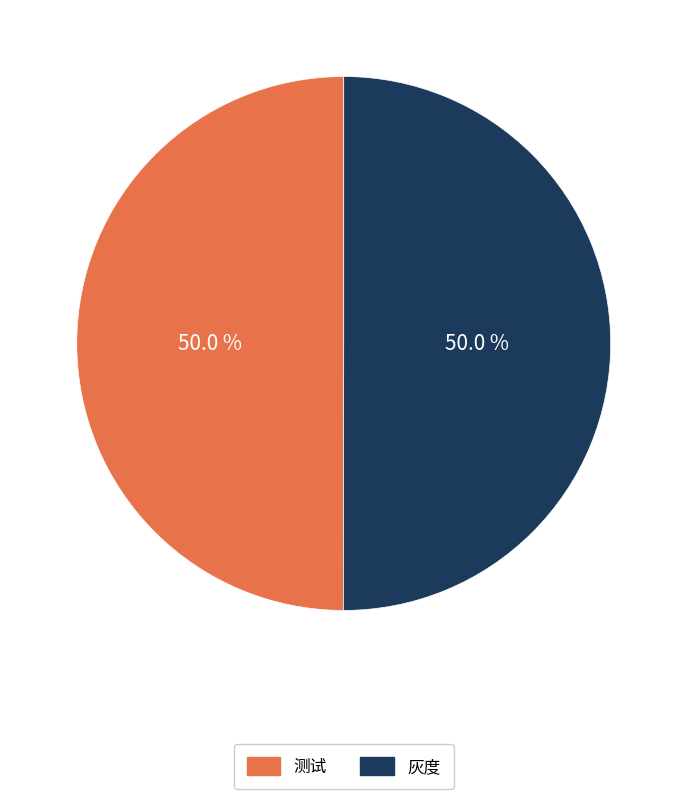

How much of the chart is everything except 测试?

50.0%